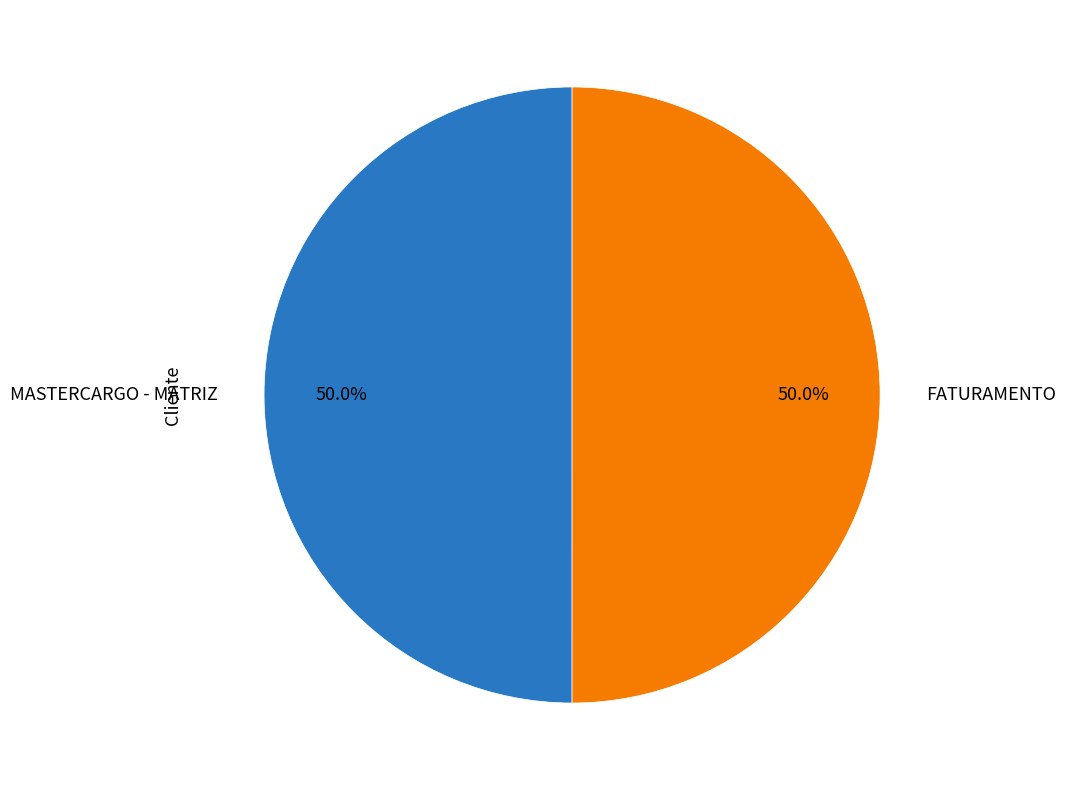

Combined, do MASTERCARGO - MATRIZ and FATURAMENTO account for over 50%?

Yes